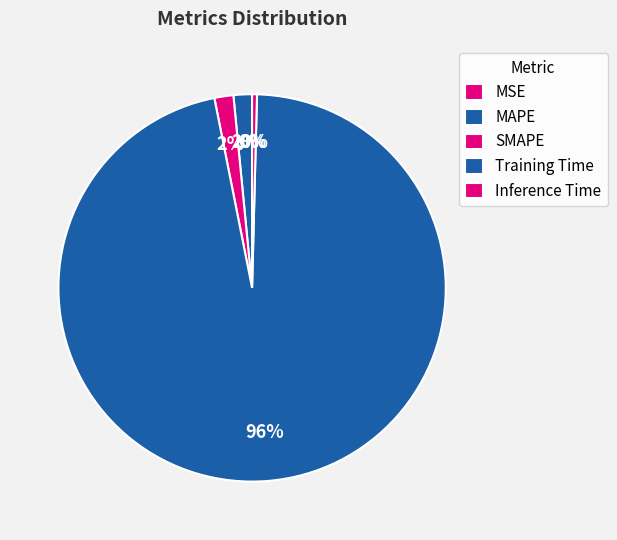

Combined, do MAPE and MSE account for over 50%?

No